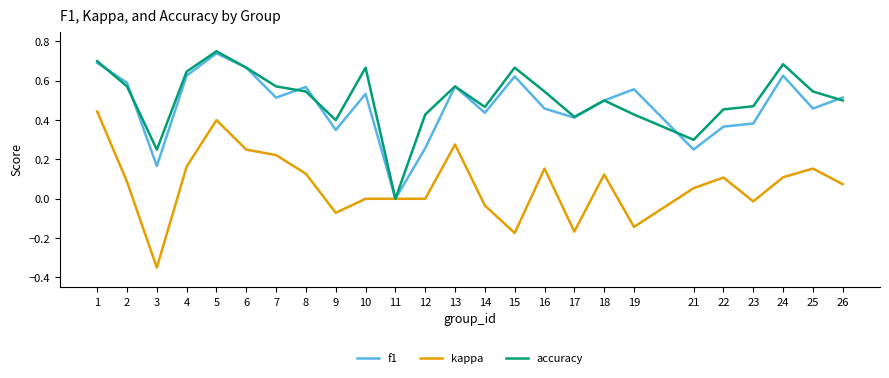

What is the total value across all series at 25?

1.2